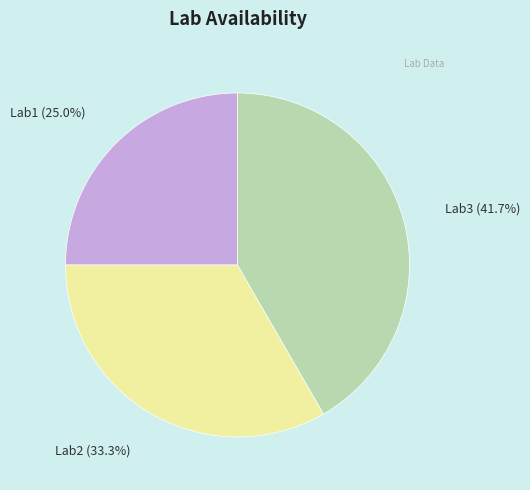

To the nearest percent, what is the difference between the largest and smallest slice percentages?

17%